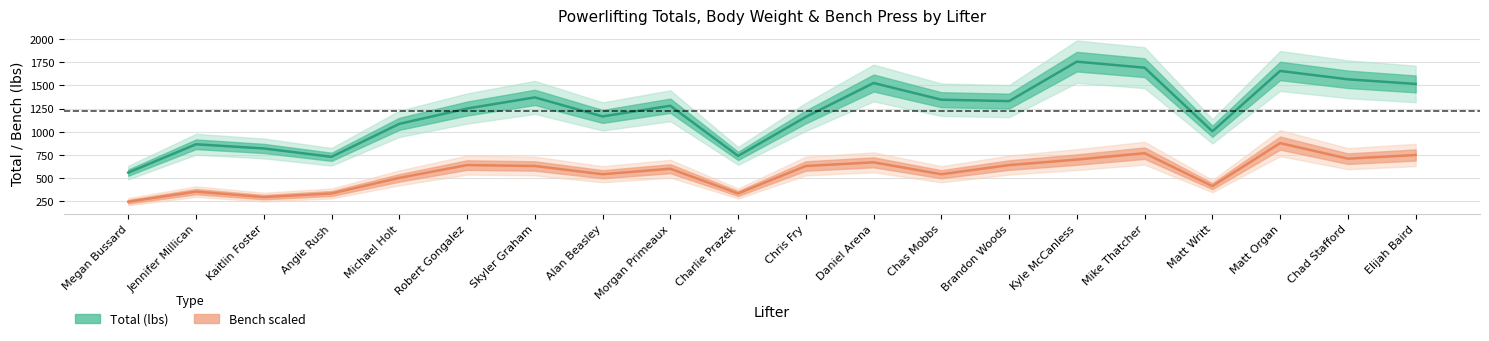

What is the minimum value shown in the chart?

246.5